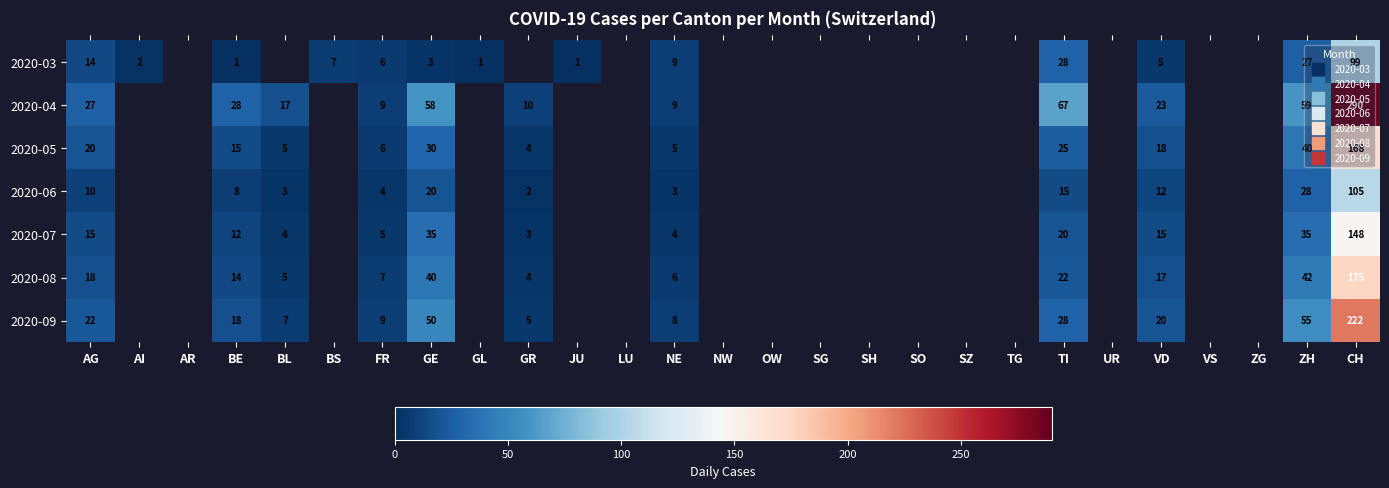

Read the 2020-04 value at NE.

9.0